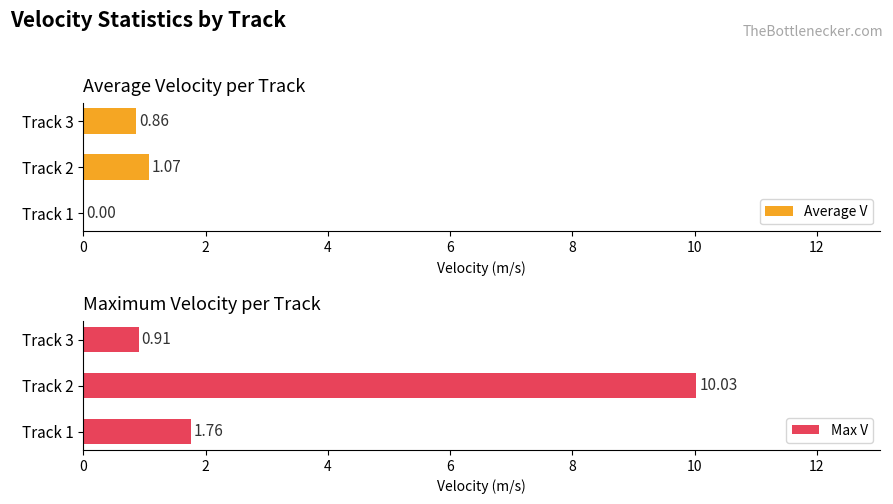

At which label does Average V reach its peak?

Track 2